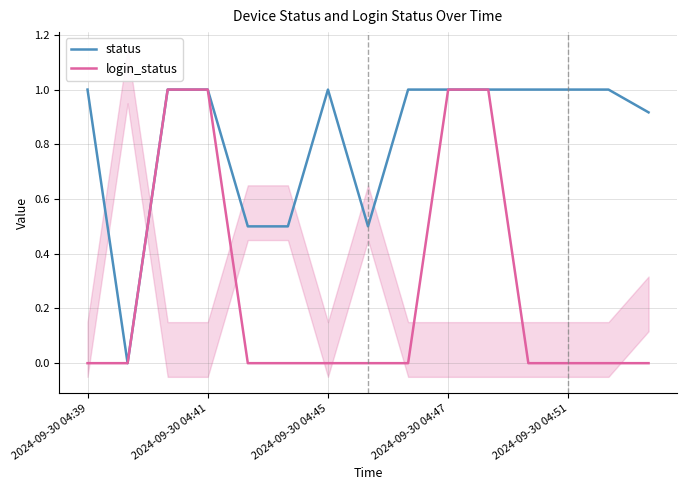

The login_status series shows 0.6 at 2024-09-30 04:45. True or false?

False